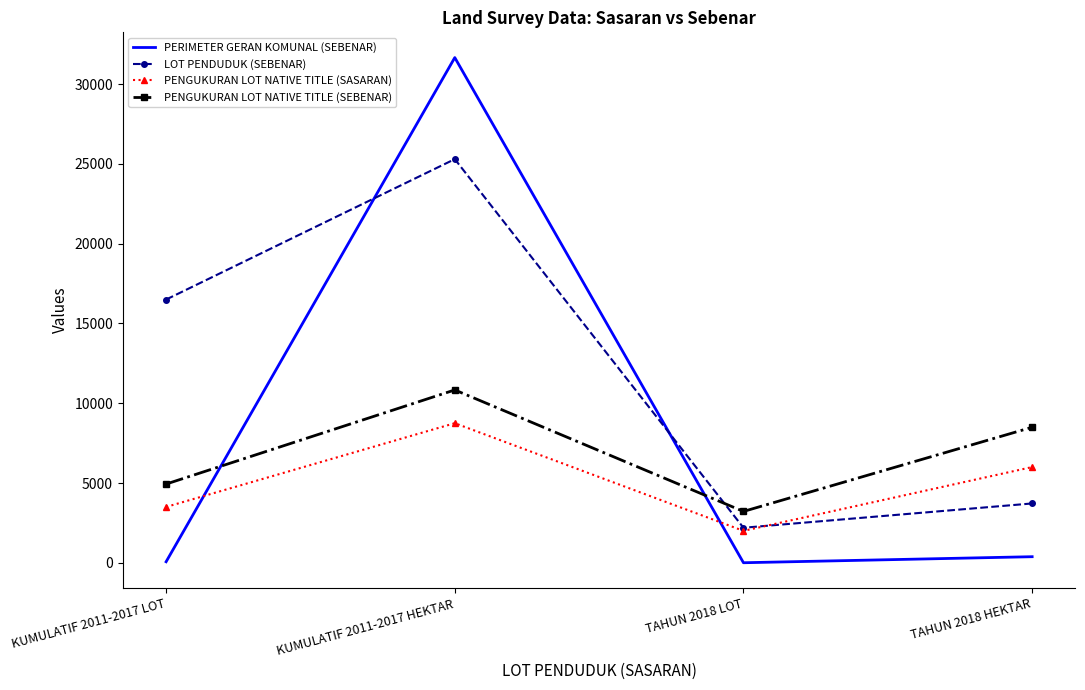

Which series has the widest spread of values?

PERIMETER GERAN KOMUNAL (SEBENAR)